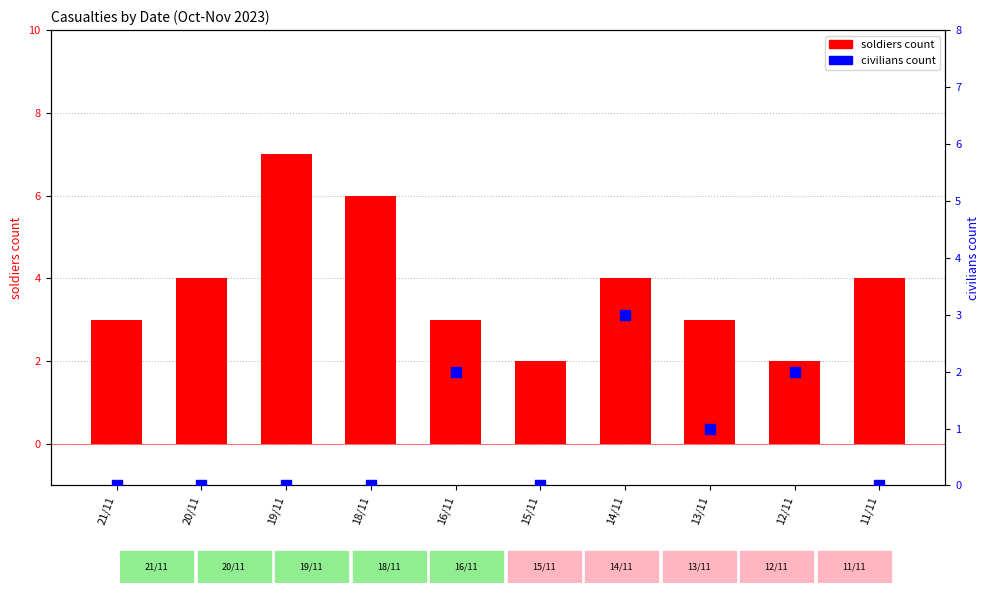

Which series has the widest spread of Y values?

soldiers